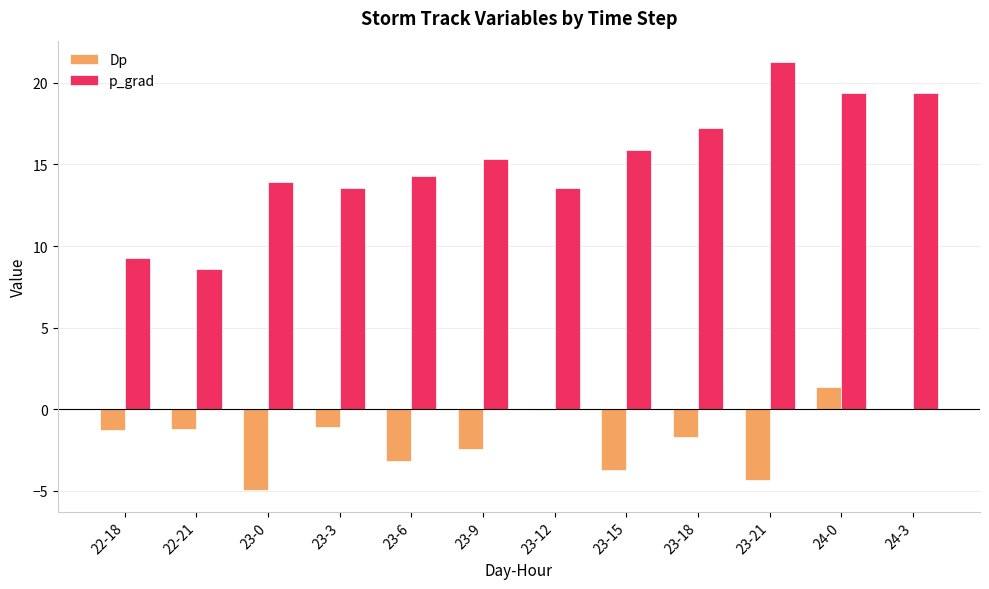

Which category has the highest value in the p_grad series?

23-21